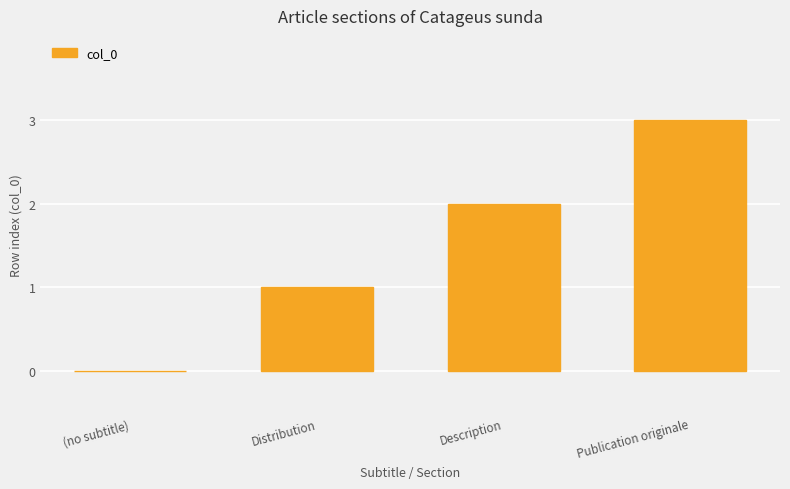

Reading left to right, list all the values displayed in this chart.

(no subtitle)=0	Distribution=1	Description=2	Publication originale=3